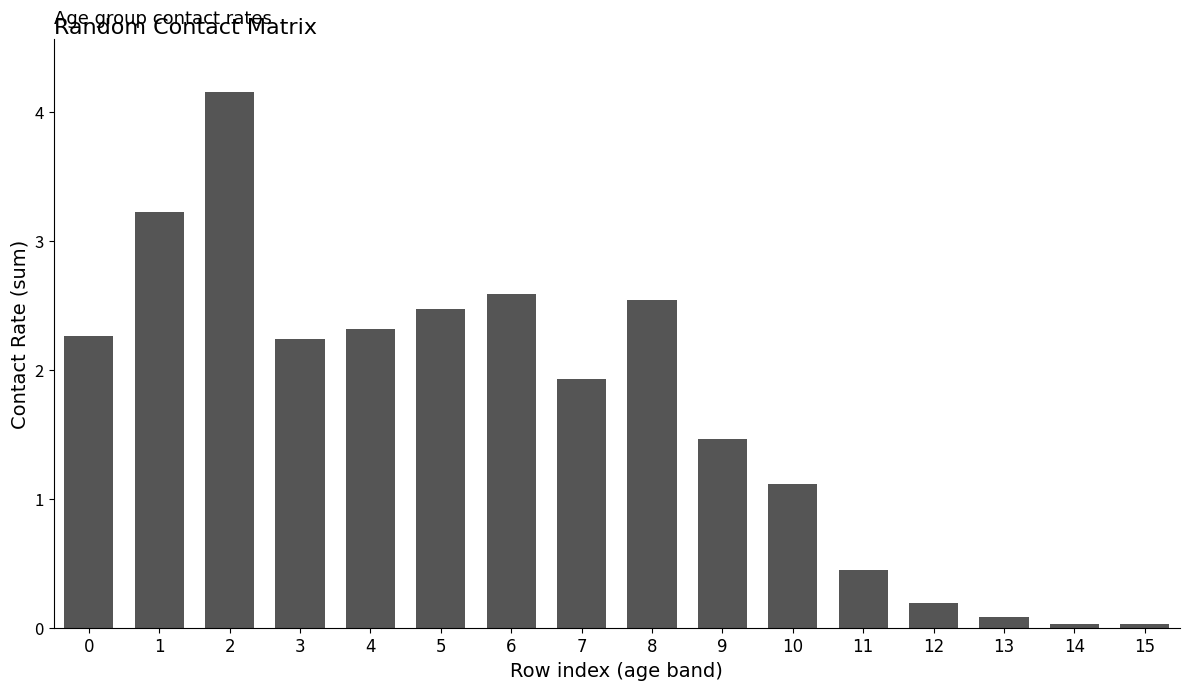

What is the difference between the second highest and minimum values?

3.2